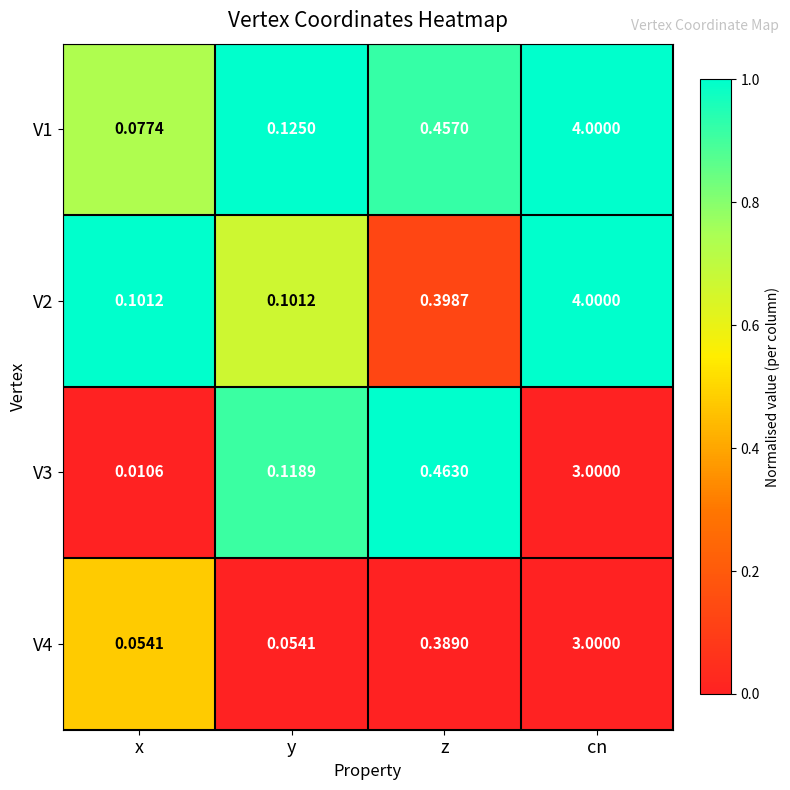

Which series has the widest spread of values?

V1